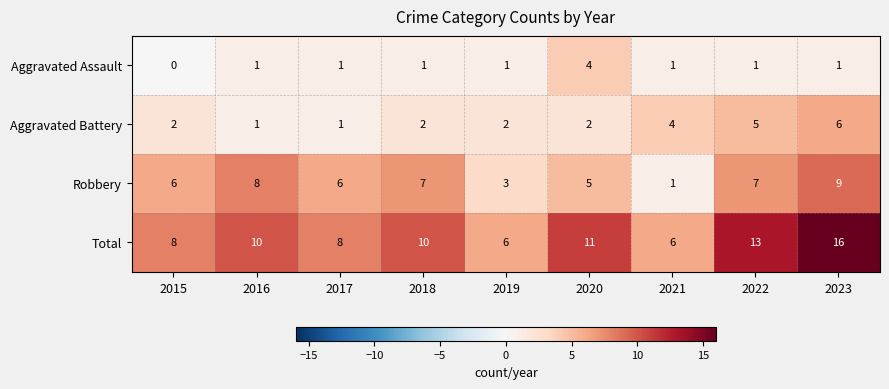

What is the spread (max minus min) of values at 2021?

5